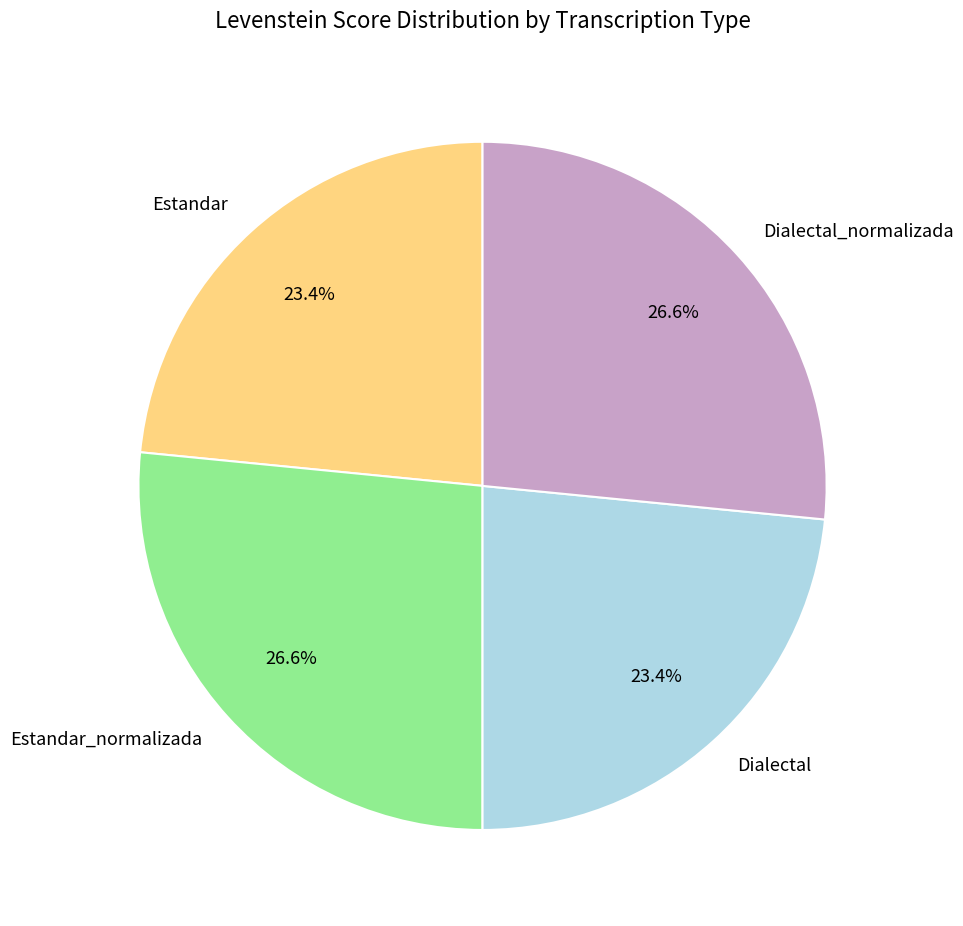

How many slices are in this pie chart?

4